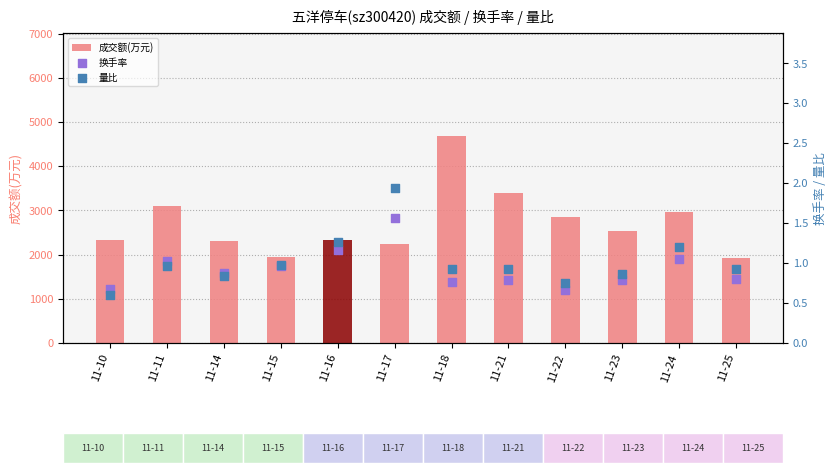

At how many categories does at least one series exceed 1466?

12